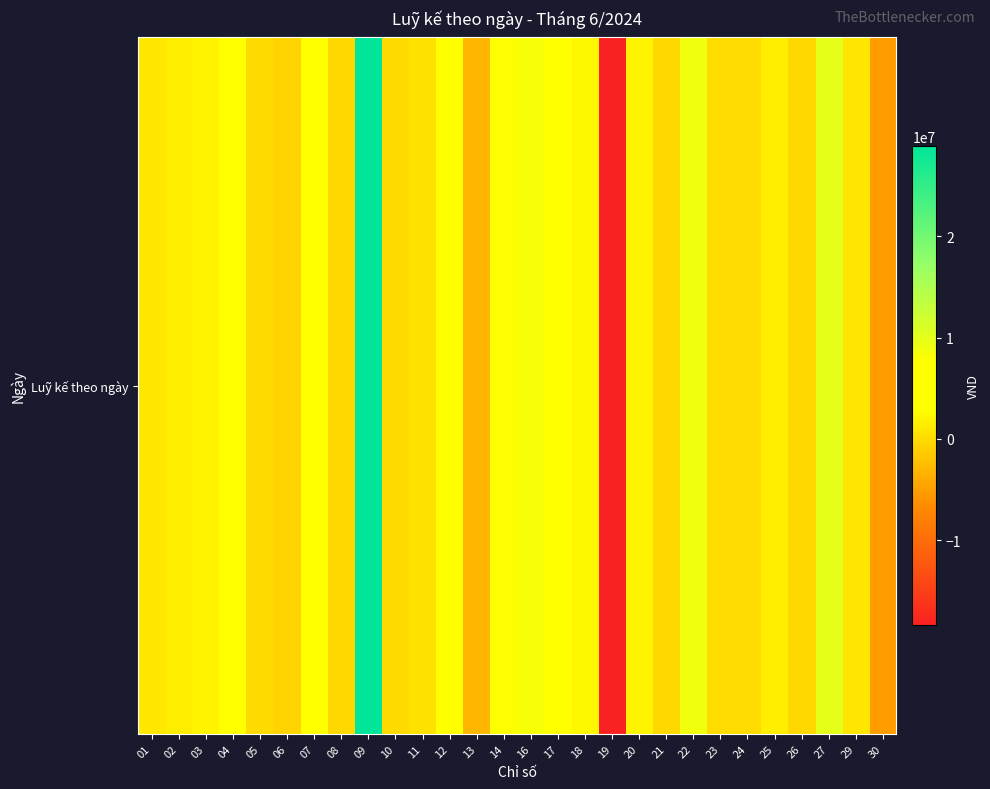

List the labels in order of value, largest first.

09, 27, 22, 16, 14, 04, 07, 17, 12, 18, 20, 03, 25, 02, 01, 29, 11, 23, 24, 05, 10, 21, 26, 08, 06, 13, 30, 19